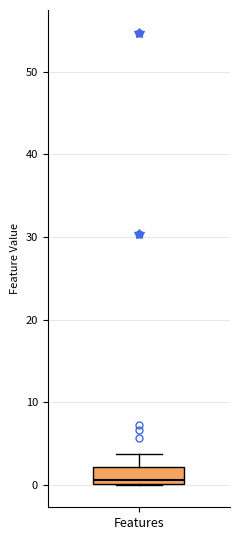

Transcribe this box plot: give where the median line is, the range the box spans, and where the two whiskers end, as read against the y-axis. The values are not printed on the chart, so give them approximately, as read against the axis.

median 1, box 0 to 2, whiskers 0 to 4